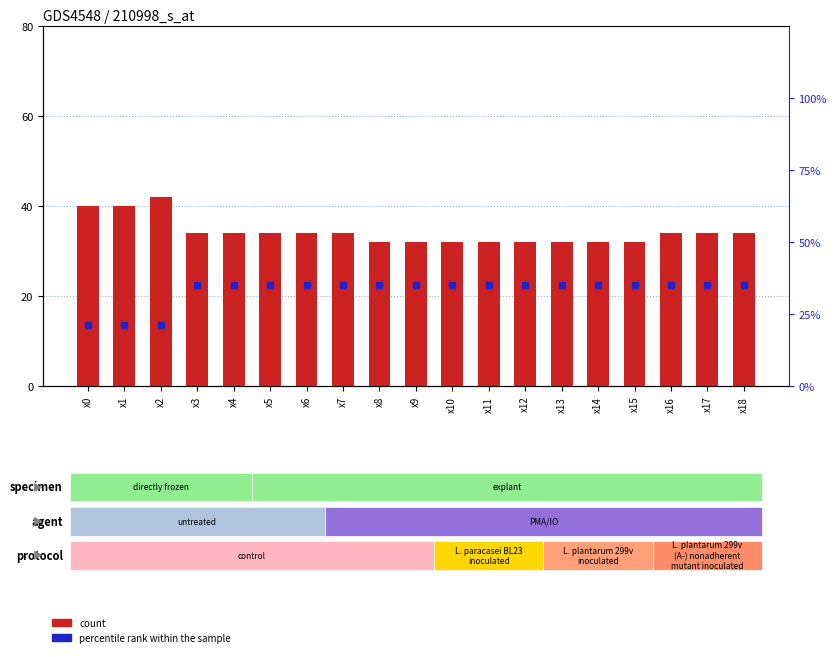

List the series in order of their overall mean, lowest first.

percentile rank within the sample, count